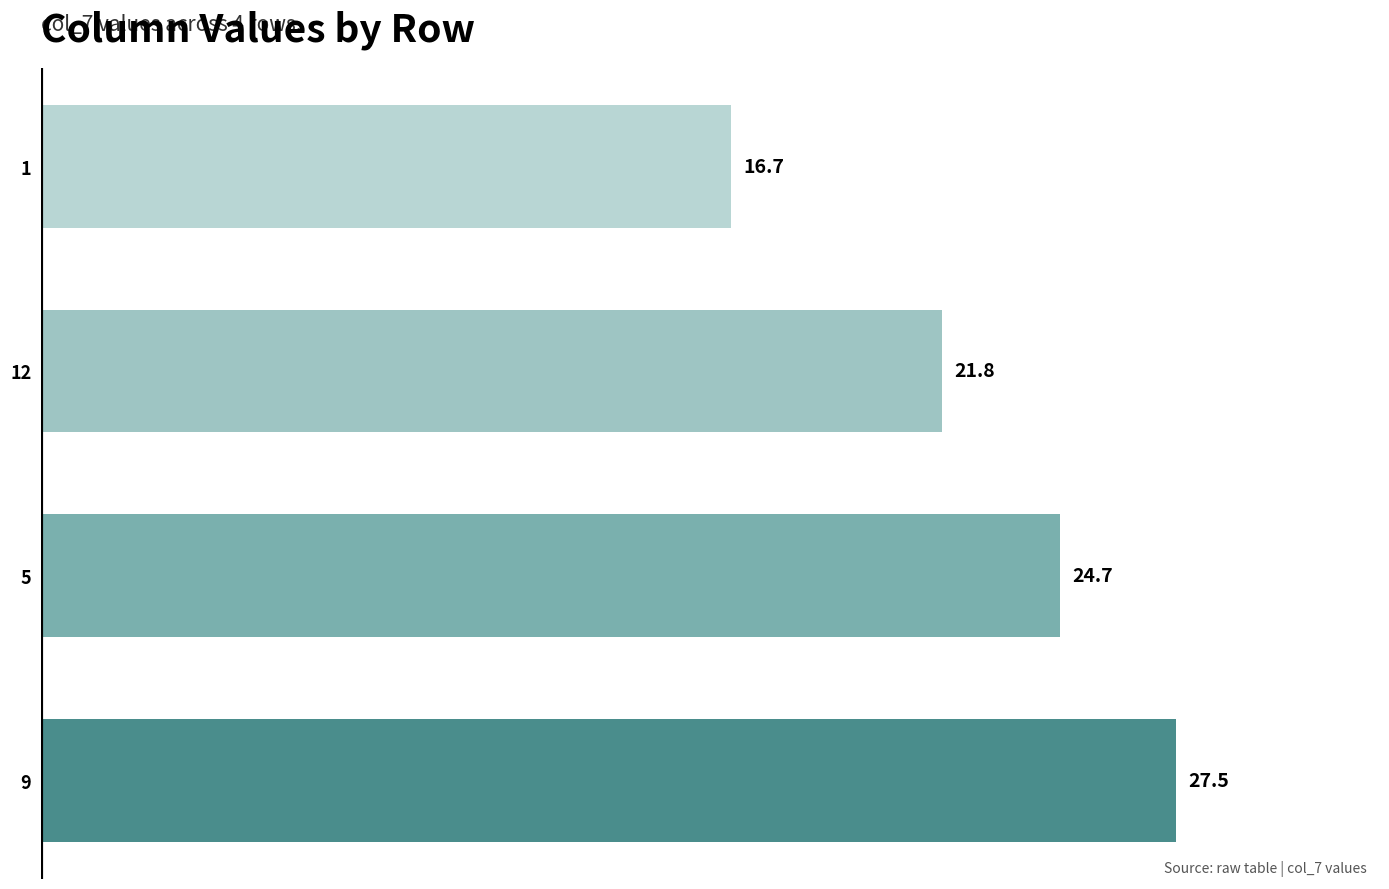

How many bars are there in total?

4